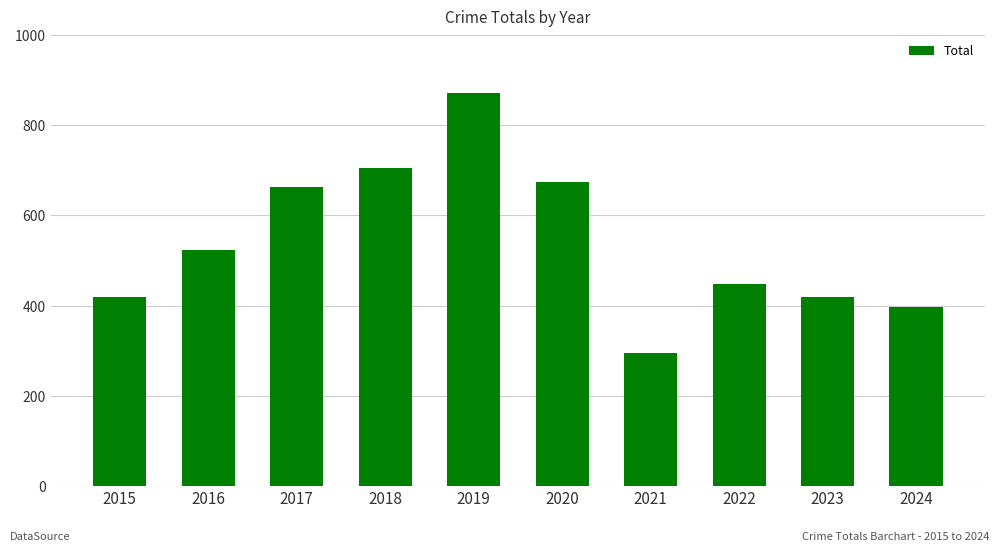

The value at 2022 is 447. True or false?

True